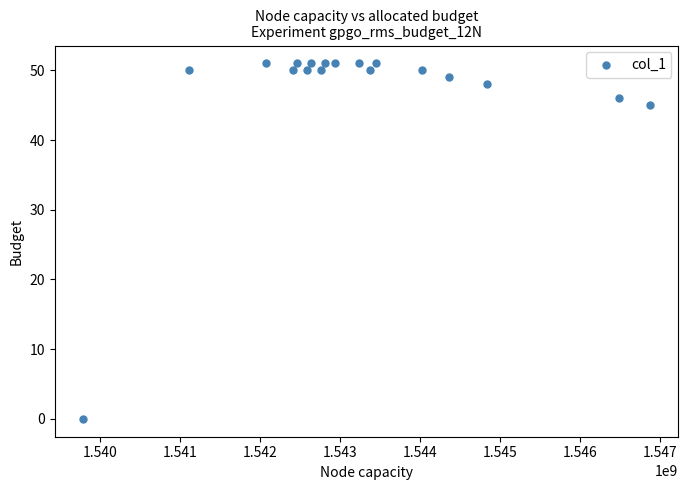

What Y value in the scatter plot is closest to 25?

45